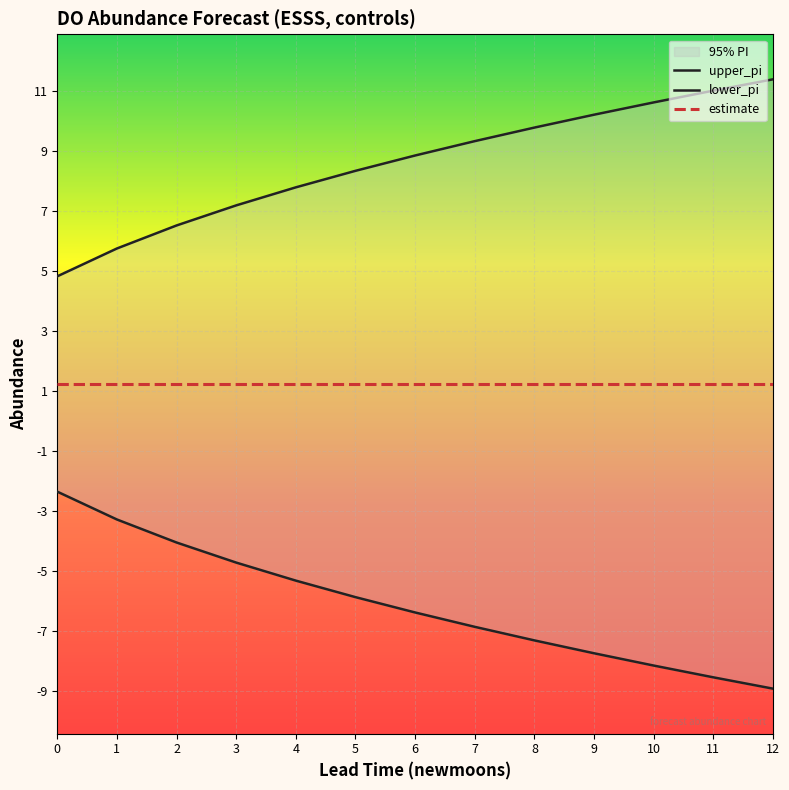

How many categories are shown in the chart?

13